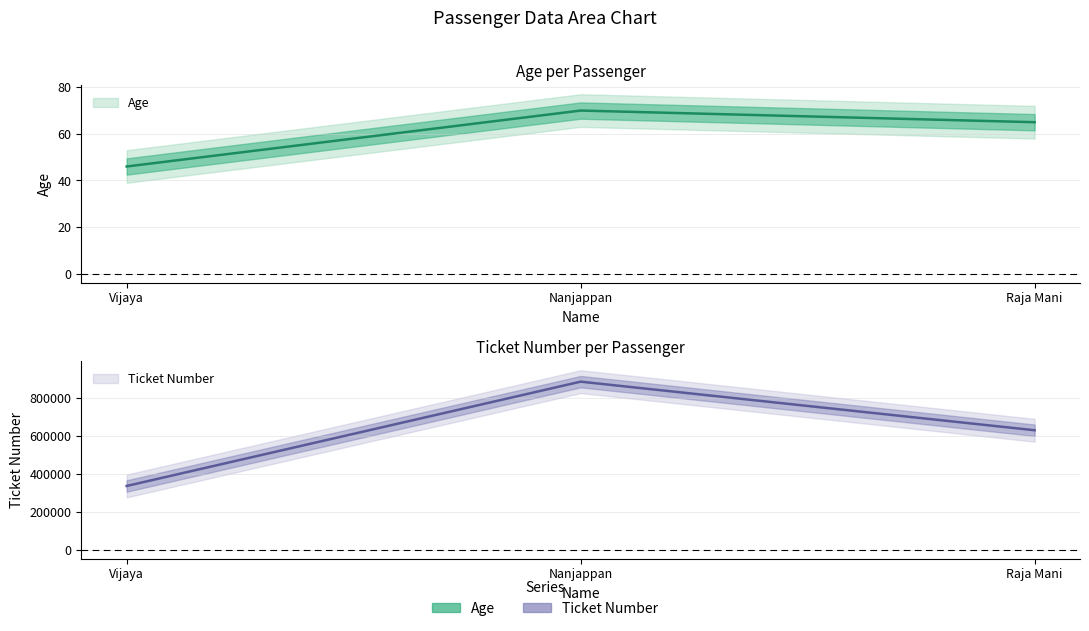

Rank the series at Nanjappan from highest to lowest value.

Ticket Number, Age